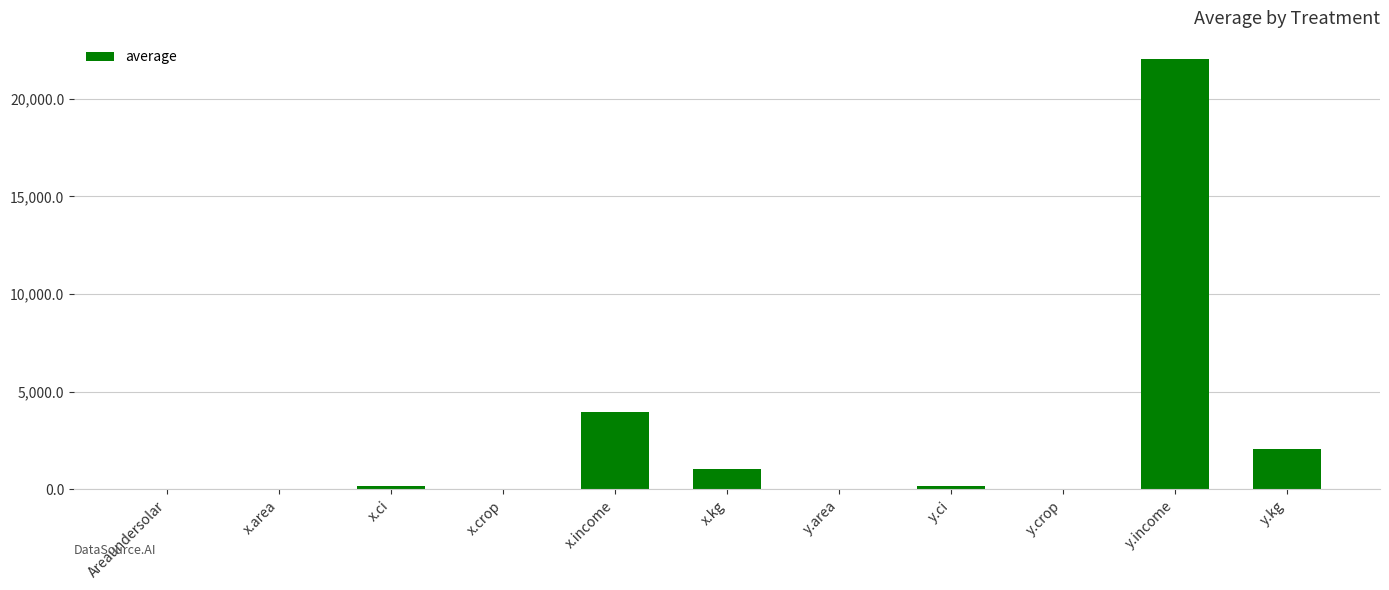

The value at y.income is 37258.1. True or false?

False